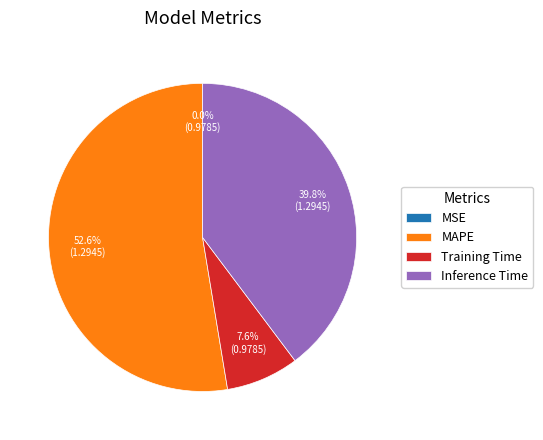

Which slice is the largest?

MAPE